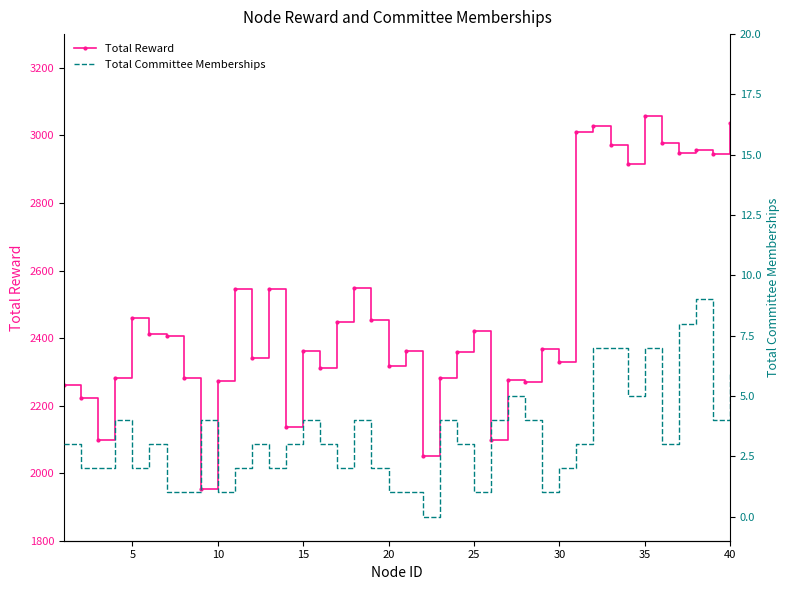

What is the greatest value displayed?

3058.6